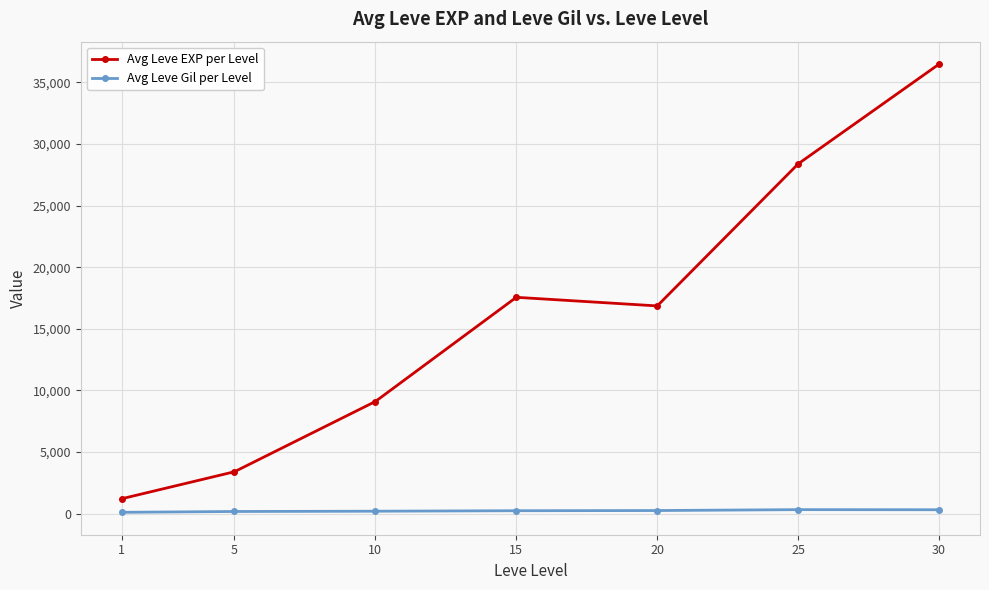

Which series has the largest total across all categories?

Avg Leve EXP per Level